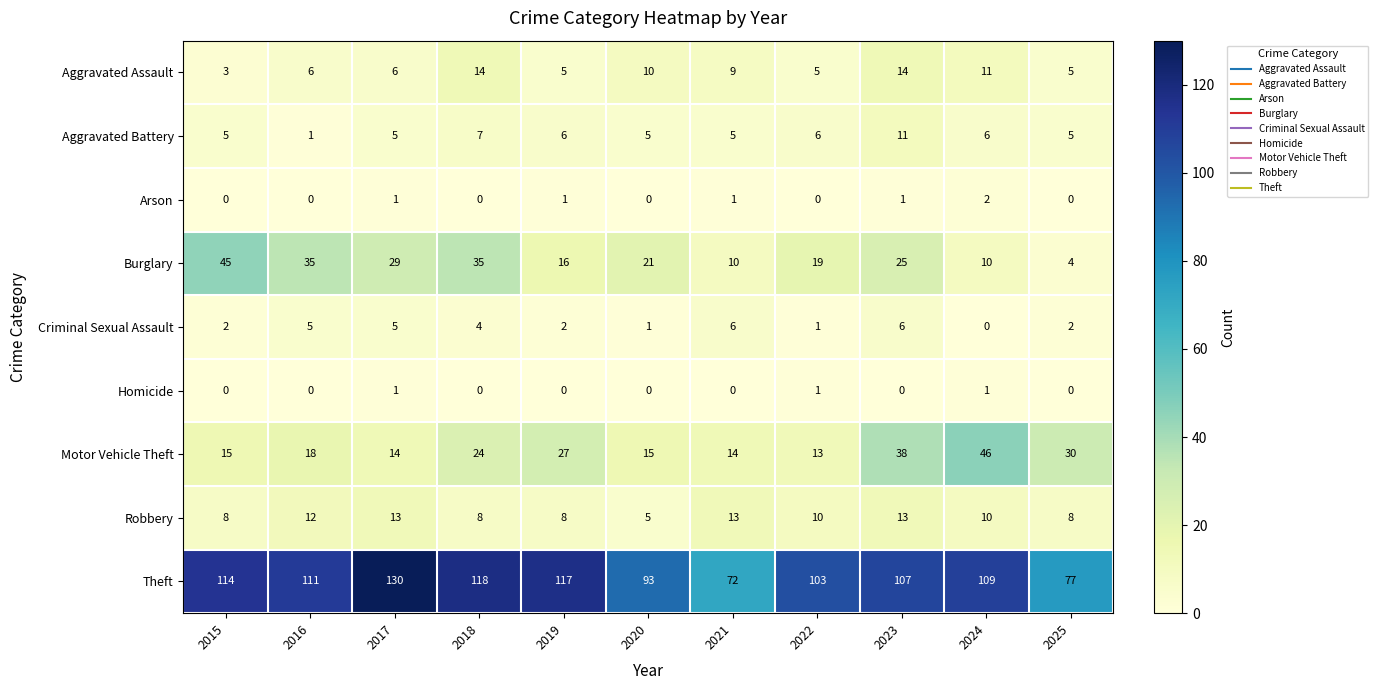

Which series has the largest total across all categories?

Theft